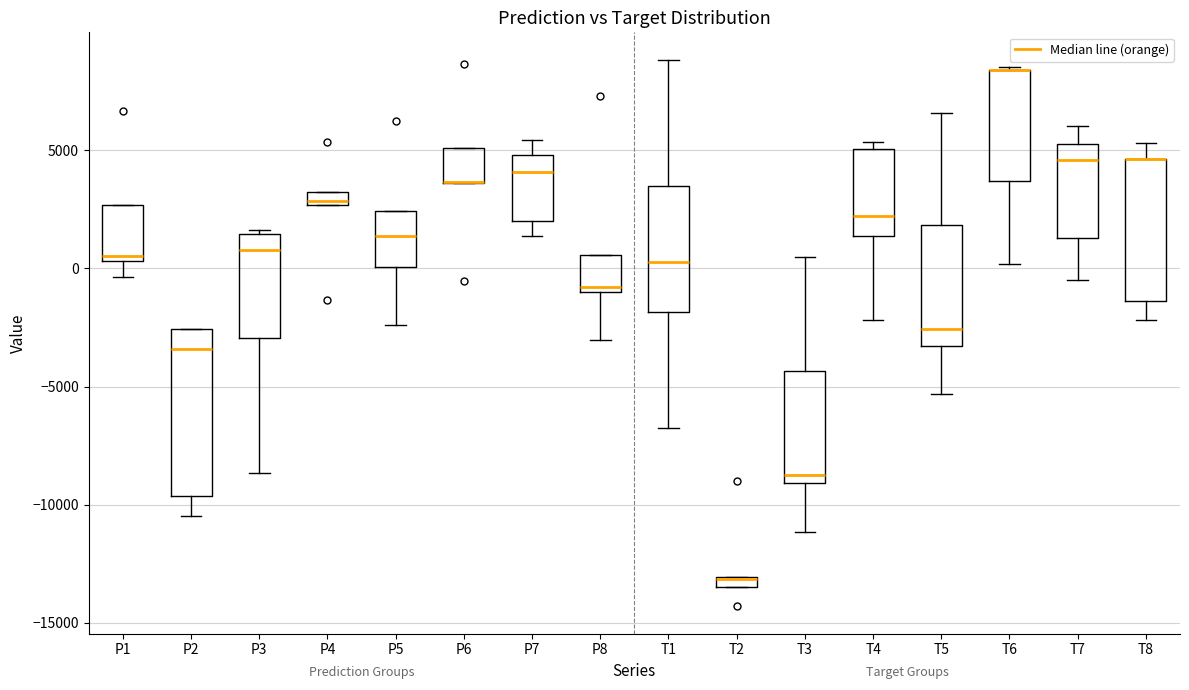

Which box is the tallest, from its lower edge to its upper edge?

P2